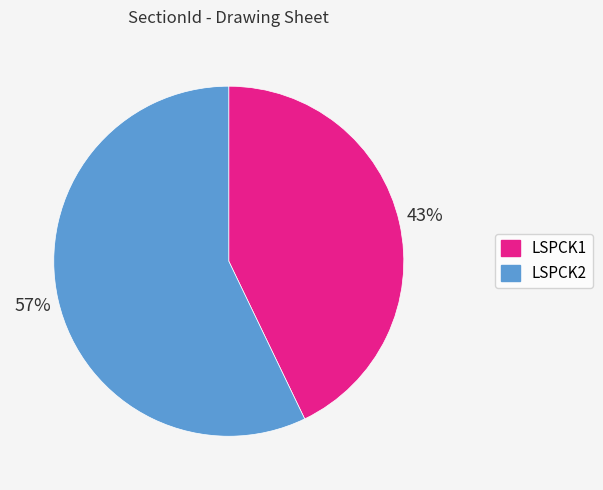

Which category accounts for the majority?

LSPCK2